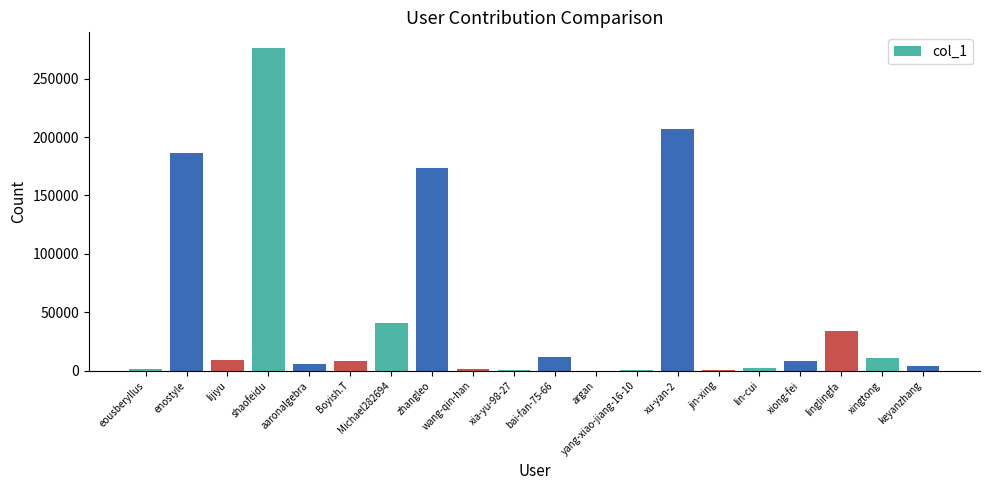

At which category does the chart reach its peak across all series?

shaofeidu